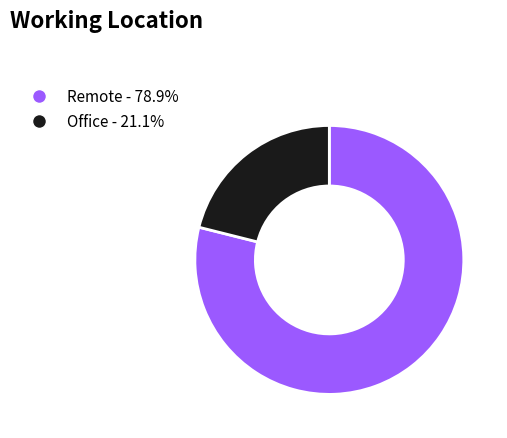

Approximately how many times larger is the value at Office - 21.1% compared to Remote - 78.9%?

0.3